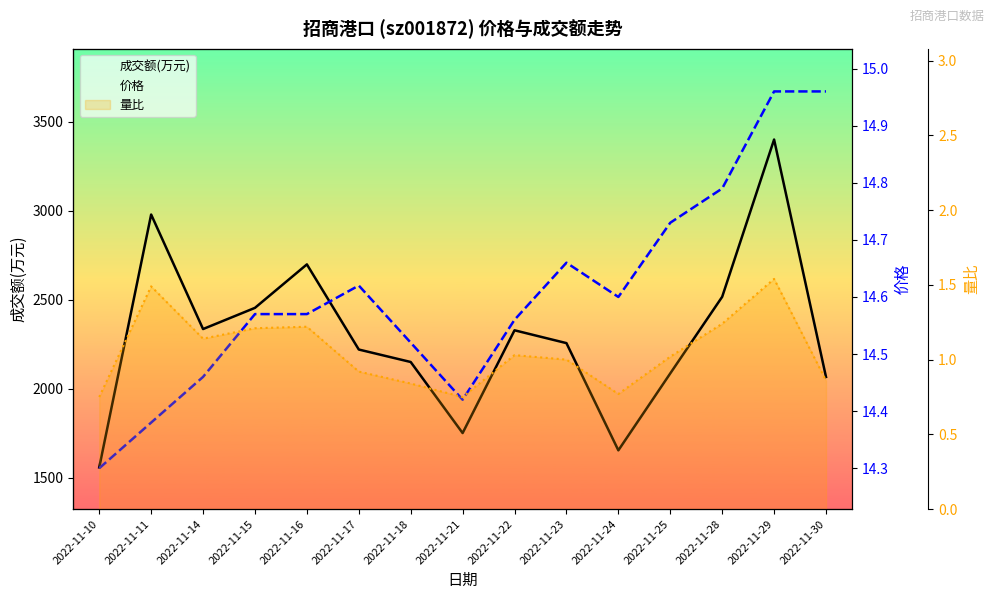

At which label is 量比 closest to 1?

2022-11-23